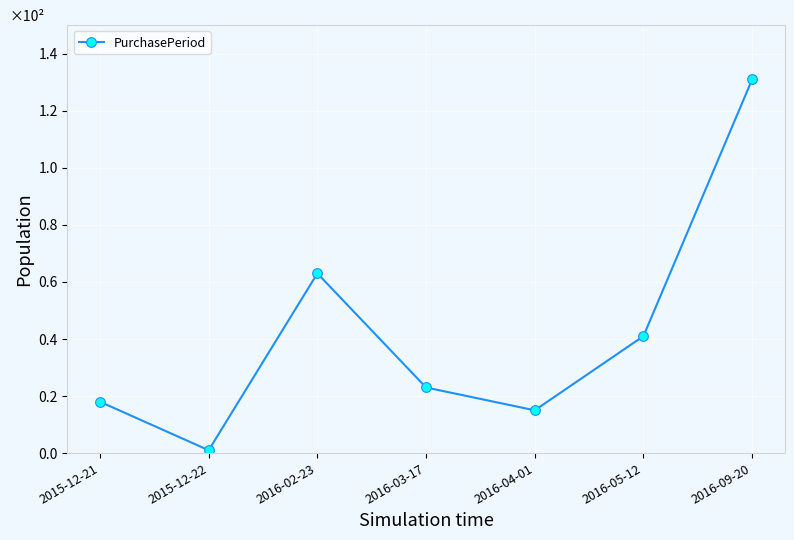

Approximately how many times larger is the value at 2015-12-21 compared to 2016-03-17?

0.8